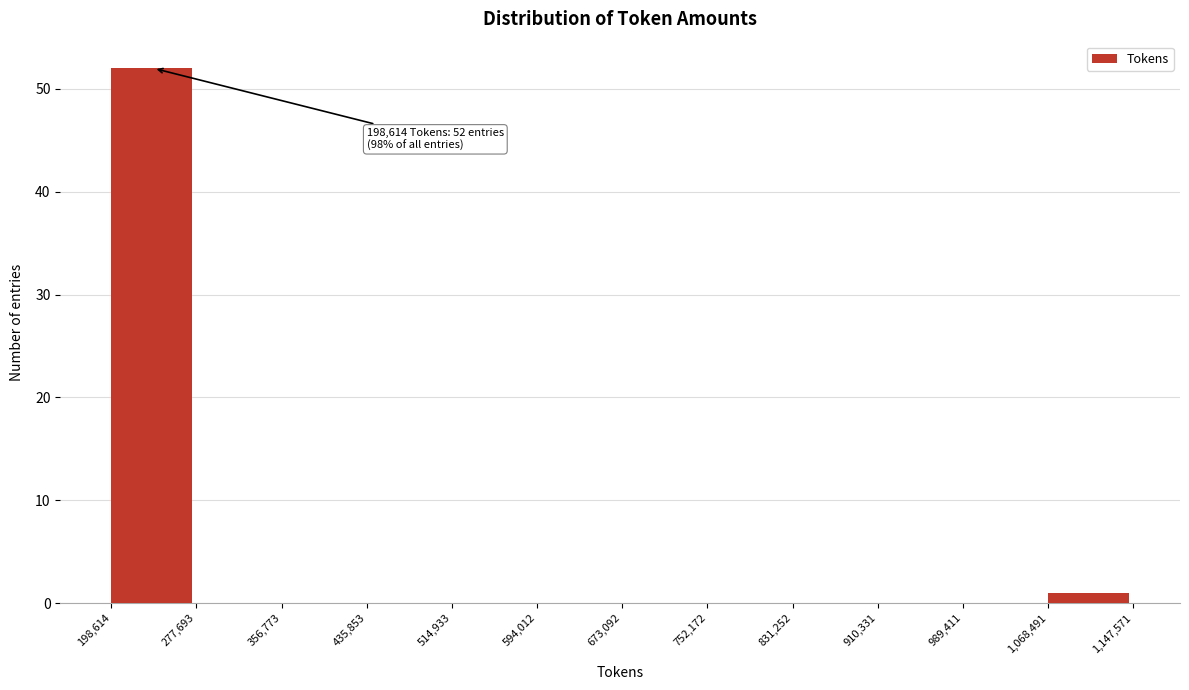

Which range on the x-axis has the tallest bar?

198,614 to 277,693